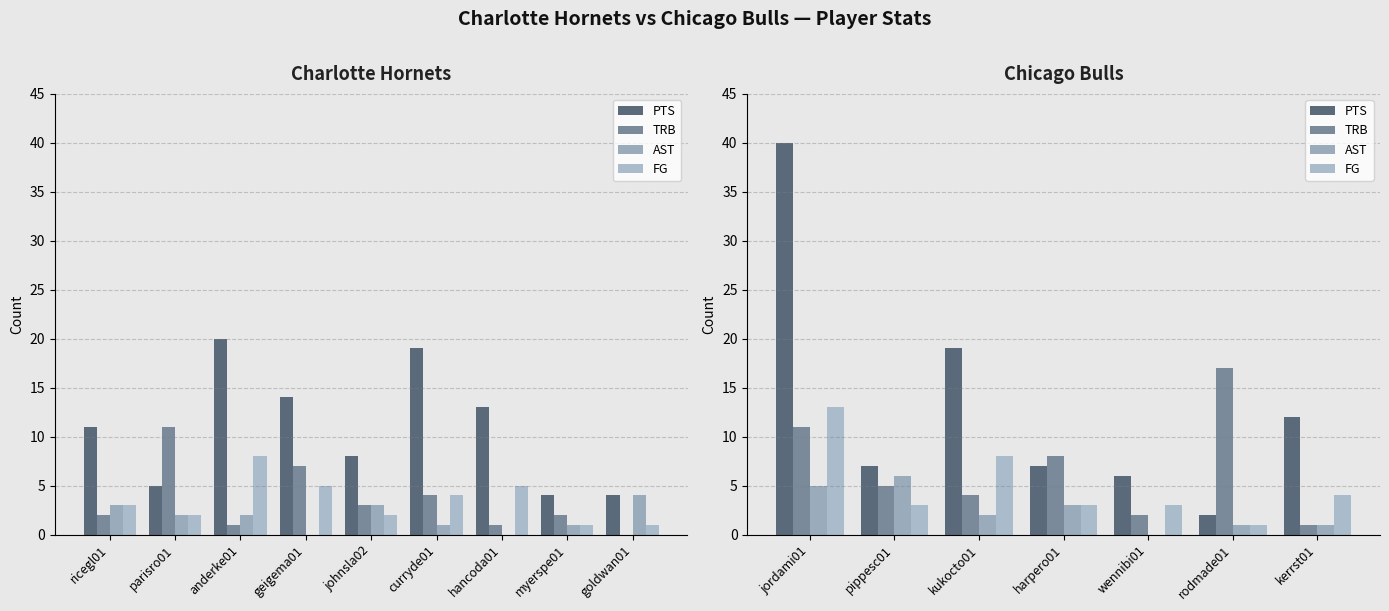

What is the greatest value displayed?

40